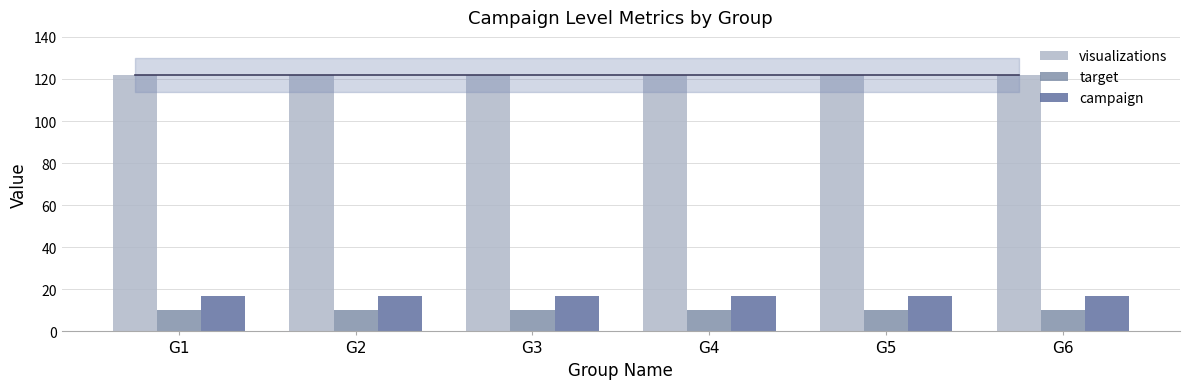

Is the value of campaign at G4 greater than the value of target at G3?

Yes